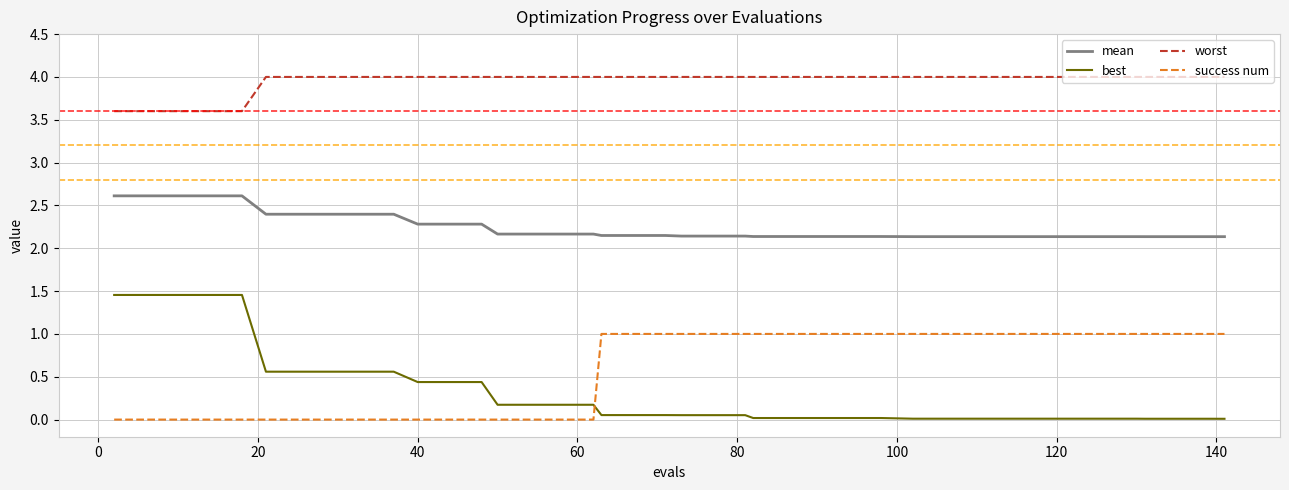

Which series has the largest total across all categories?

worst